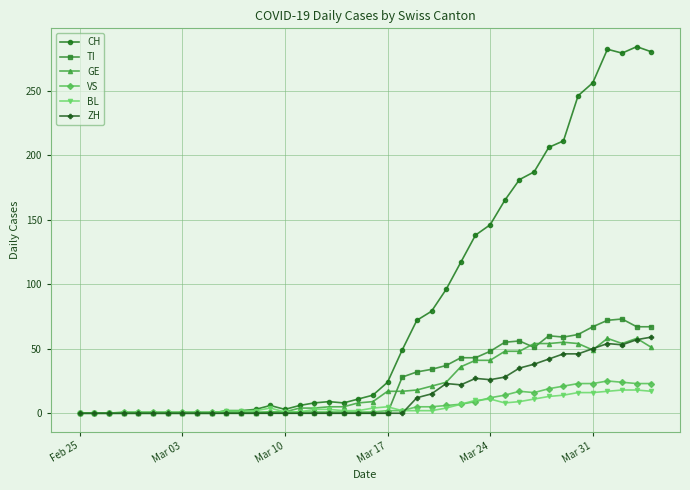

How many data points in VS are less than 1?

3